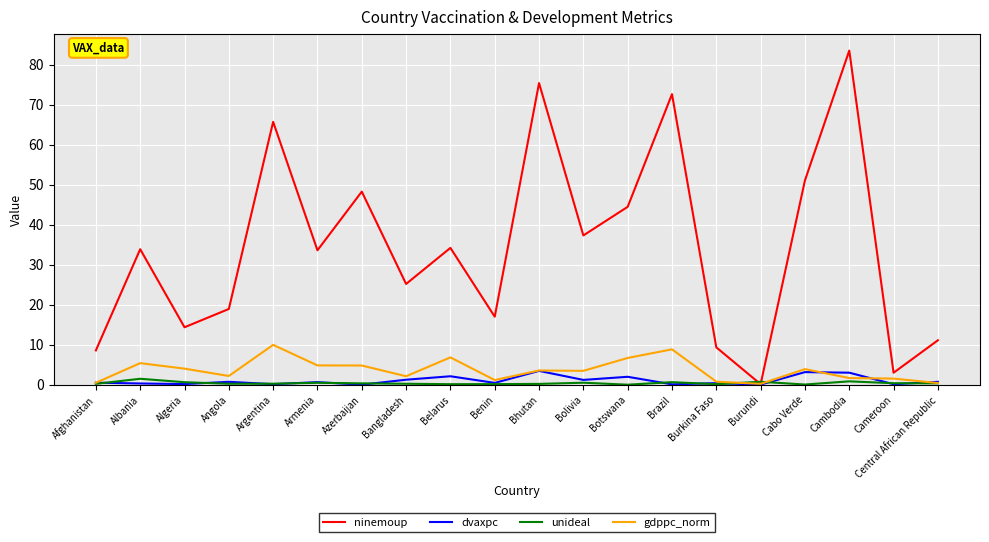

Is it true that dvaxpc equals 0.0 at Burundi?

True